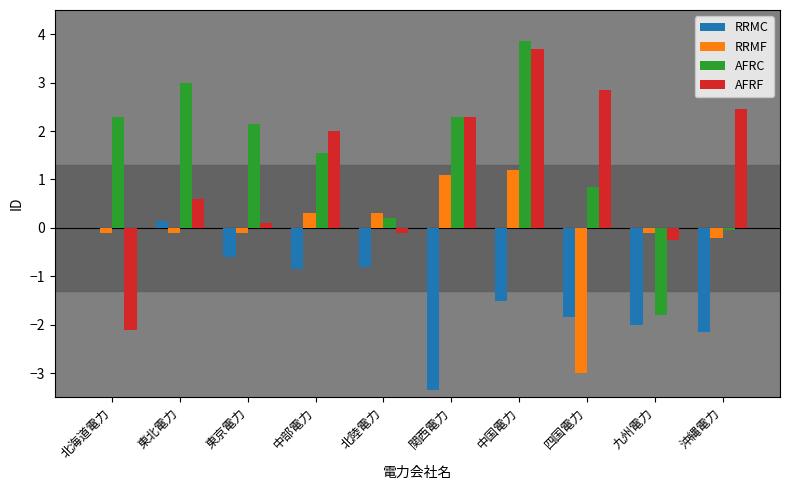

The value of RRMF at 北陸電力 is 0.3. True or false?

True